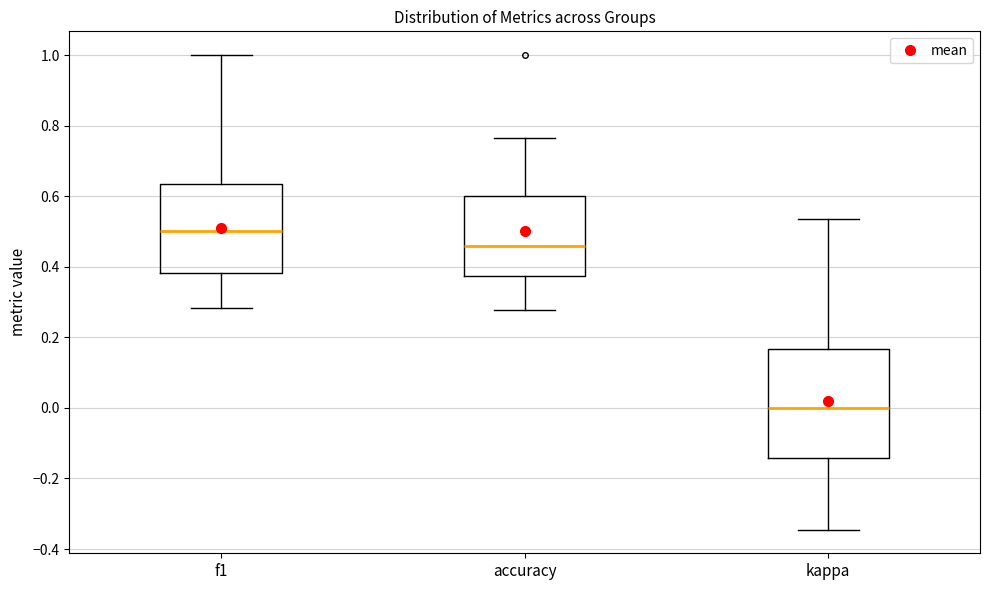

Reading left to right, read every box against the y-axis: the position of its median line, the range the box covers, and the ends of its whiskers. The values are not printed on the chart, so give them approximately, as read against the axis.

f1: median 0.50, box 0.38 to 0.64, whiskers 0.28 to 1.00
accuracy: median 0.46, box 0.38 to 0.60, whiskers 0.28 to 0.76
kappa: median 0.00, box -0.14 to 0.16, whiskers -0.34 to 0.54